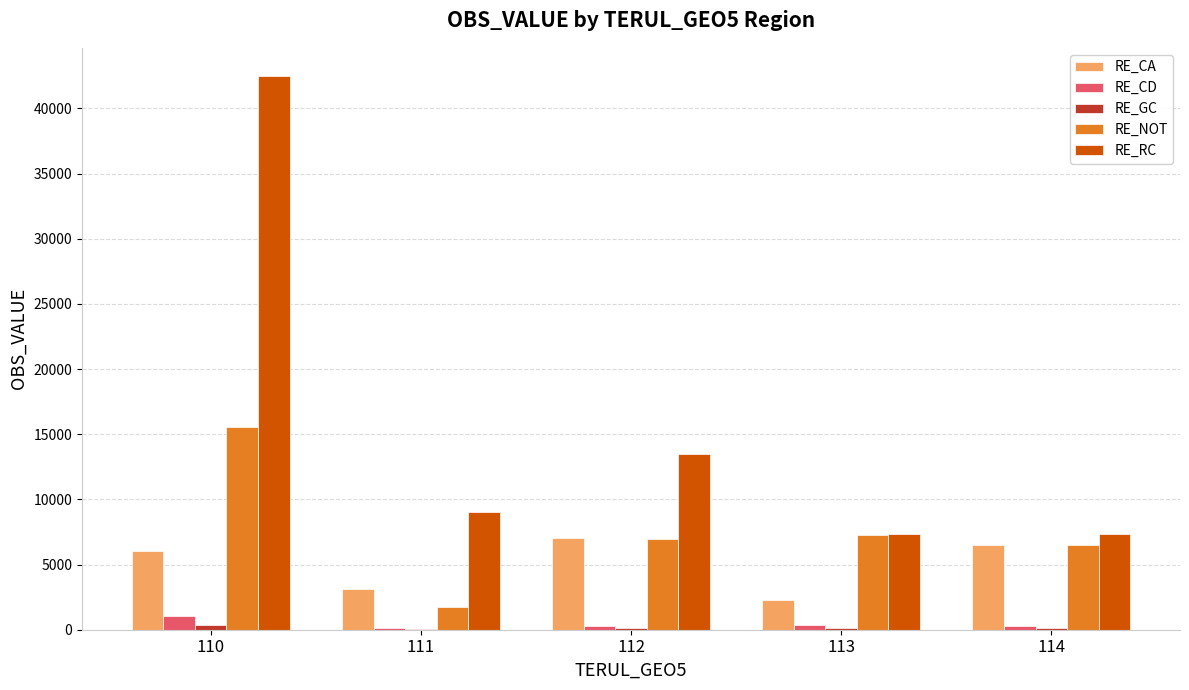

Which category has the highest value across all series?

110